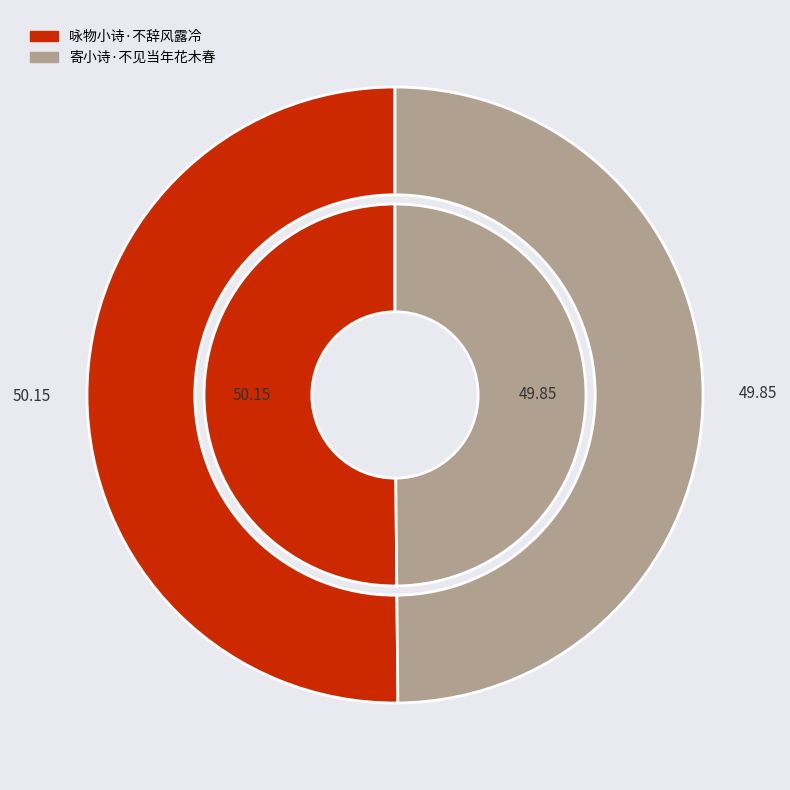

What percentage is the 咏物小诗·不辞风露冷 slice, to the nearest percent?

50%